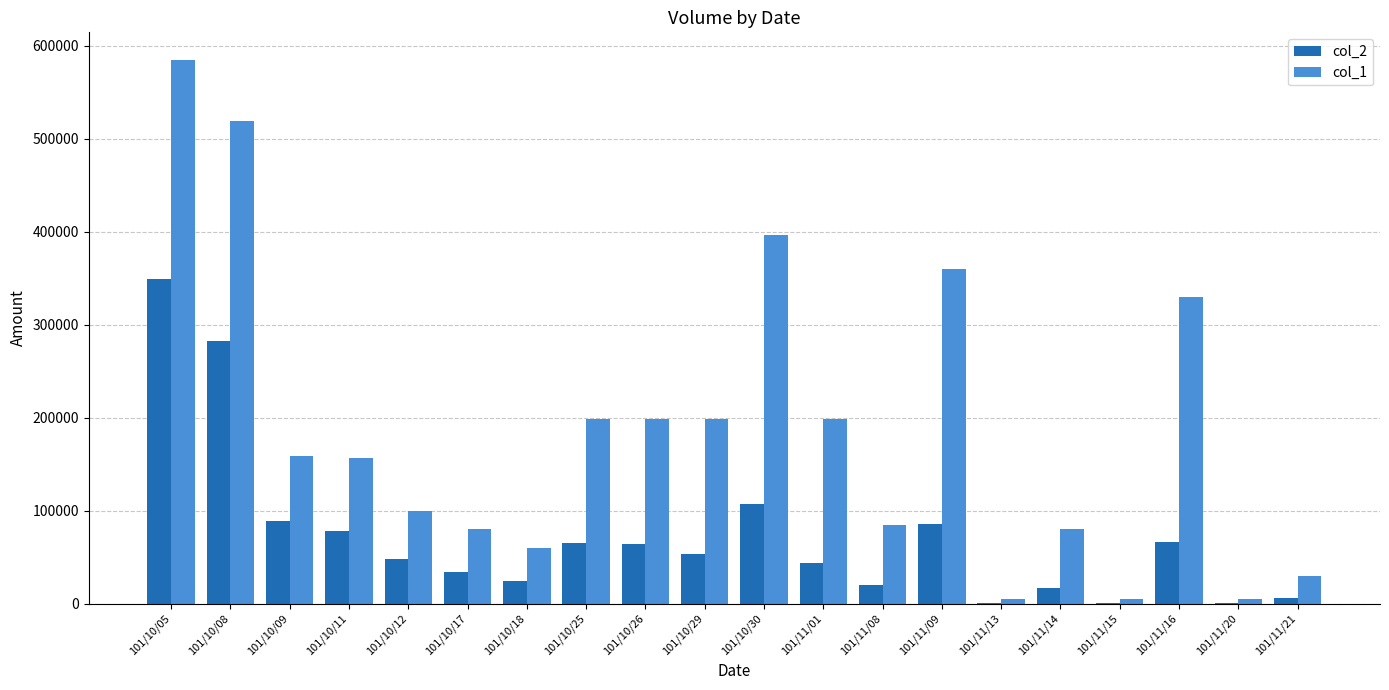

Where does the col_2 series first go above 53460?

101/10/05